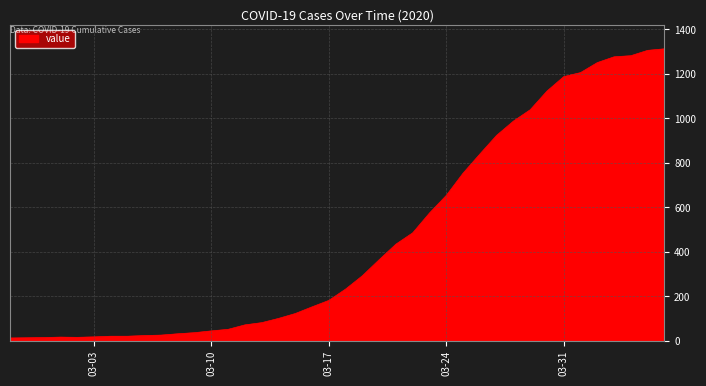

What is the greatest value displayed?

1313